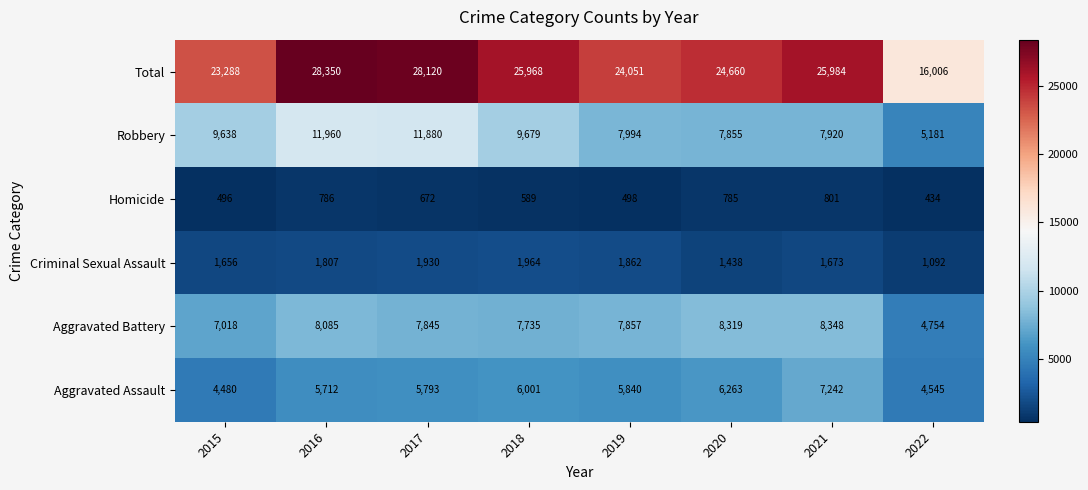

True or false: Aggravated Assault has a value of 3602 at 2021.

False